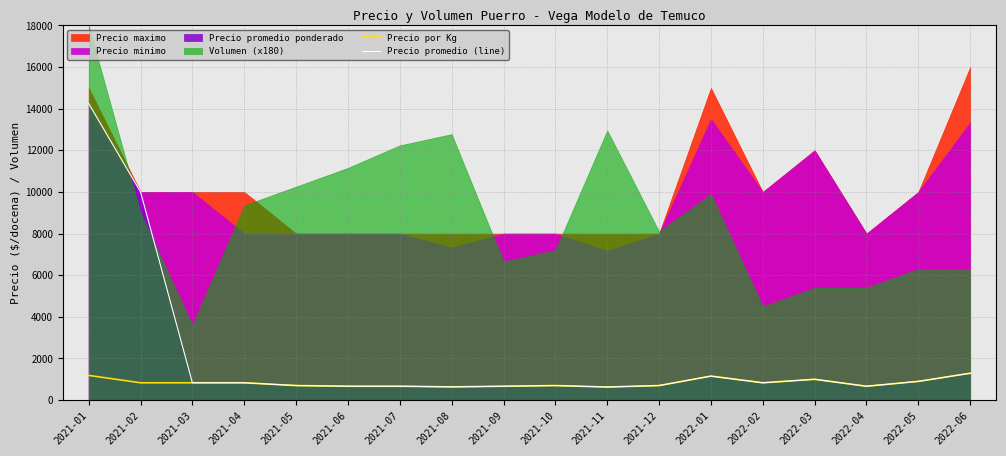

Reading left to right, extract all data points from this chart.

Precio por Kg: 1188	833	833	833	700	667	667	637	667	700	629	700	1154	833	1000	667	900	1292
Precio promedio (line): 14250	10000	833	833	700	667	667	637	667	700	629	700	1154	833	1000	667	900	1292